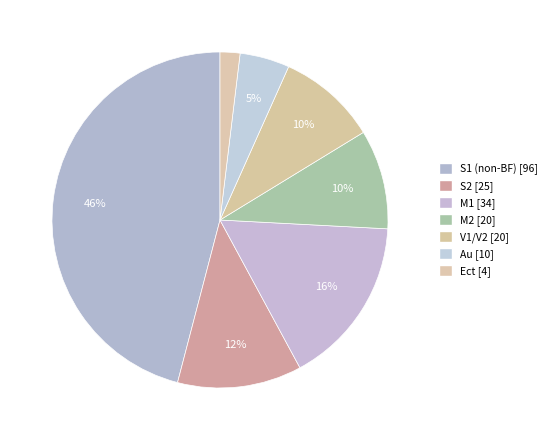

Do S1 (non-BF) and M1 together represent more than half of the pie?

Yes